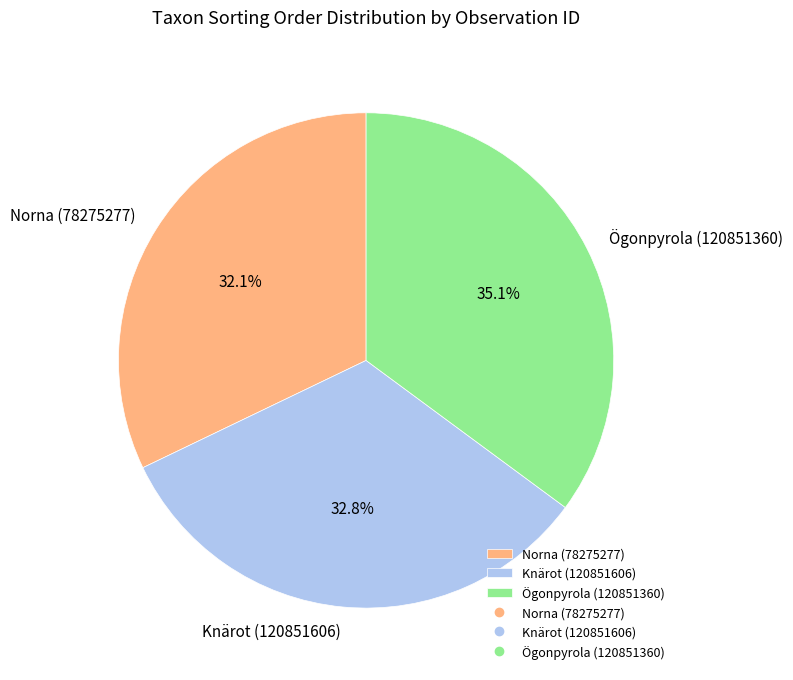

How many segments does this pie chart have?

3